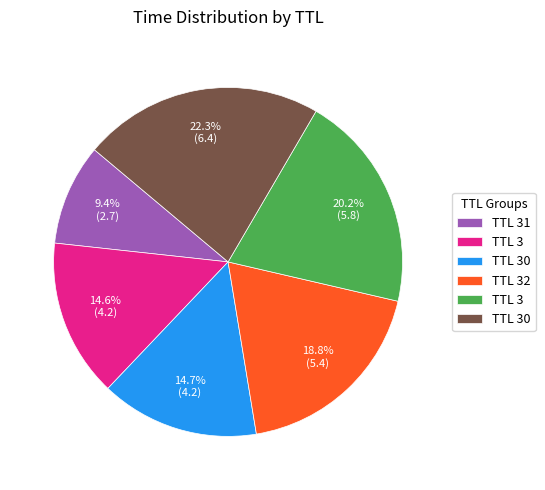

Is there a majority slice in this chart?

No